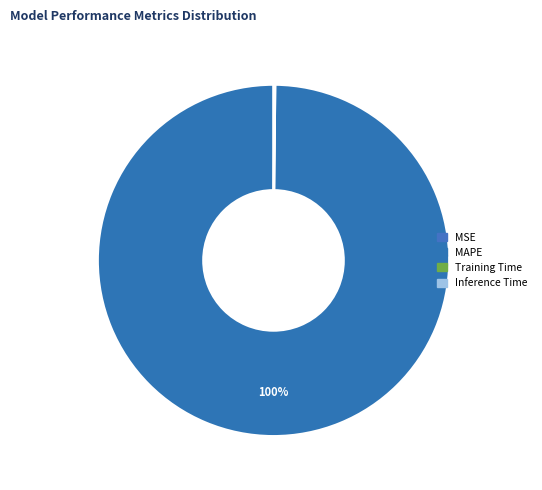

Is the sum of MAPE and Inference Time greater than half?

Yes